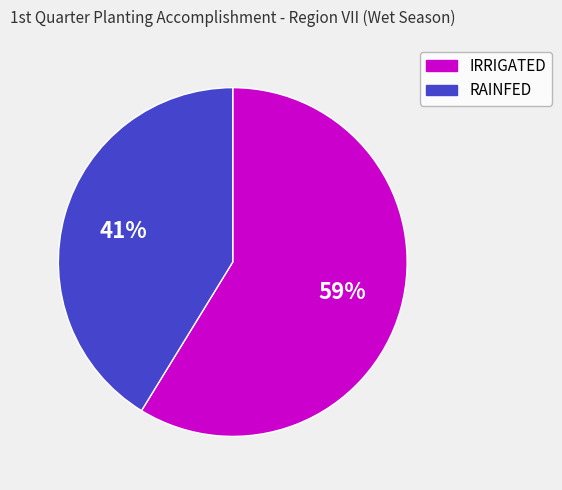

To the nearest percent, what is the difference between the RAINFED and IRRIGATED slice percentages?

18%